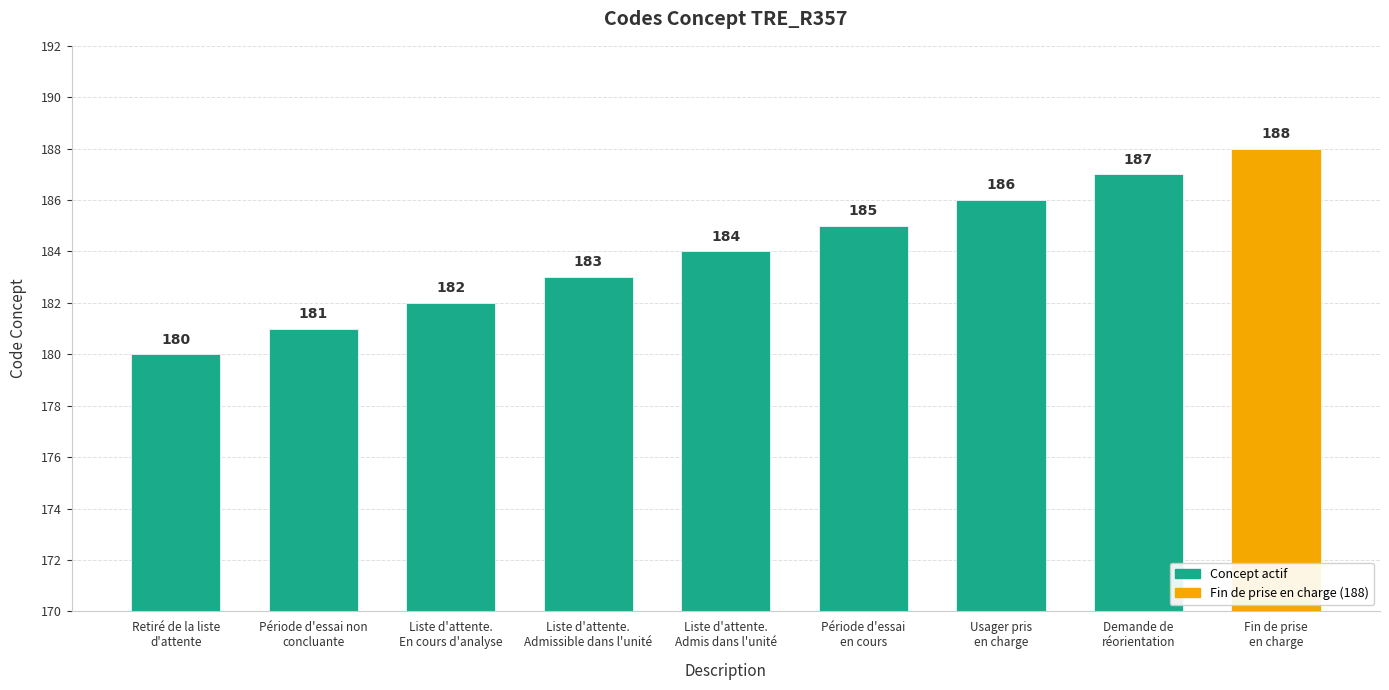

What is the ratio of the value at Demande de
réorientation to the value at Liste d'attente.
En cours d'analyse?

1.0